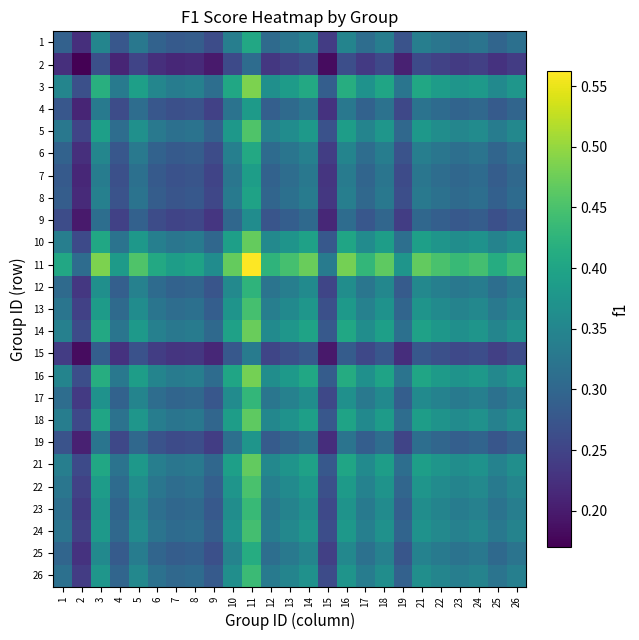

At 7, list the series in order from smallest to largest.

2, 15, 9, 19, 4, 7, 8, 1, 6, 25, 12, 17, 23, 26, 24, 13, 22, 5, 18, 21, 10, 14, 16, 3, 11